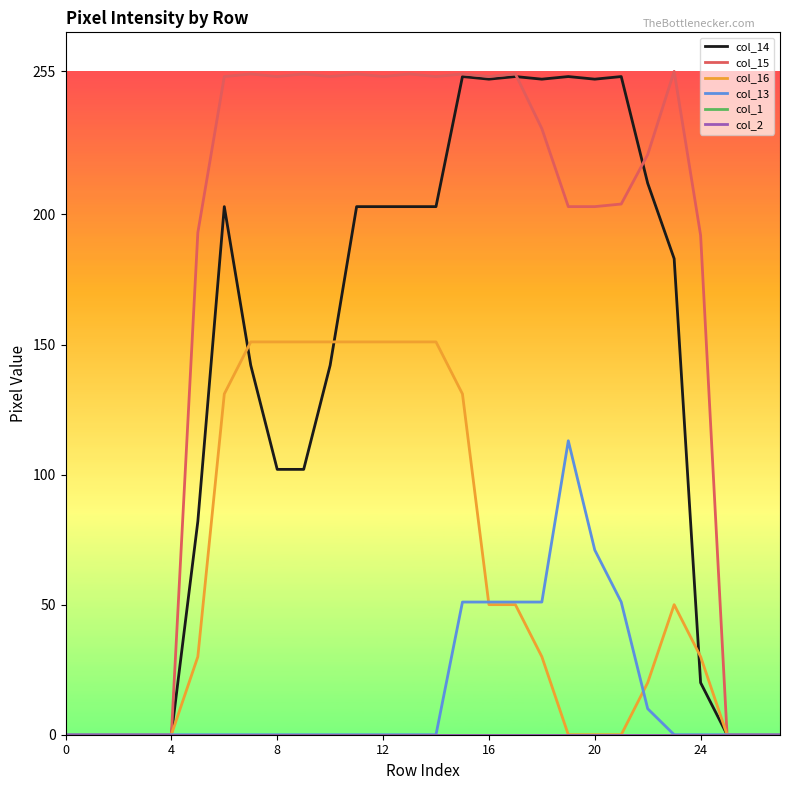

Does the chart have visible grid lines?

No